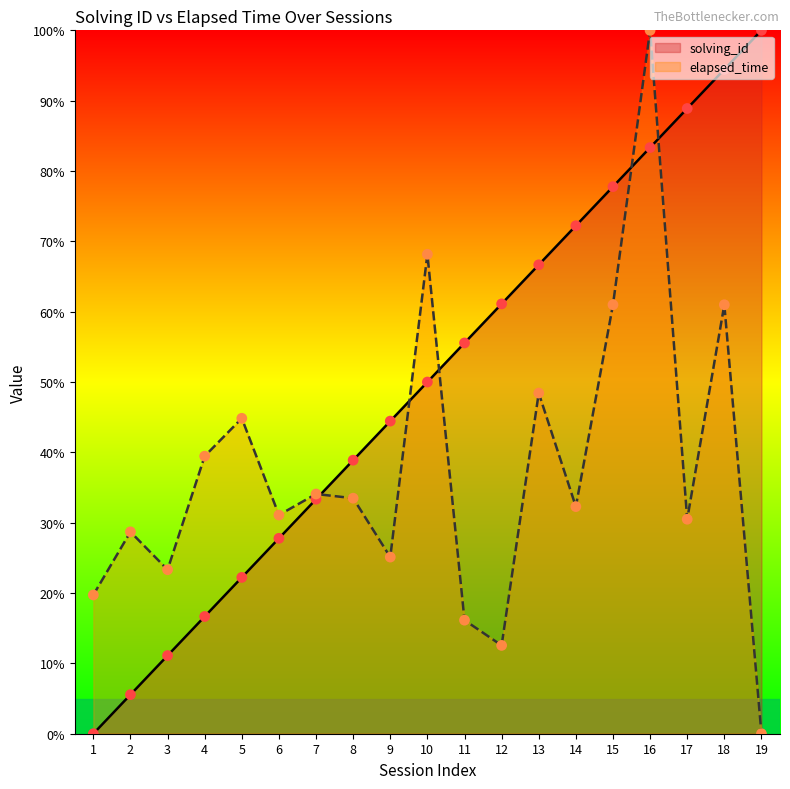

What is the total value across all series at 9?

69.6